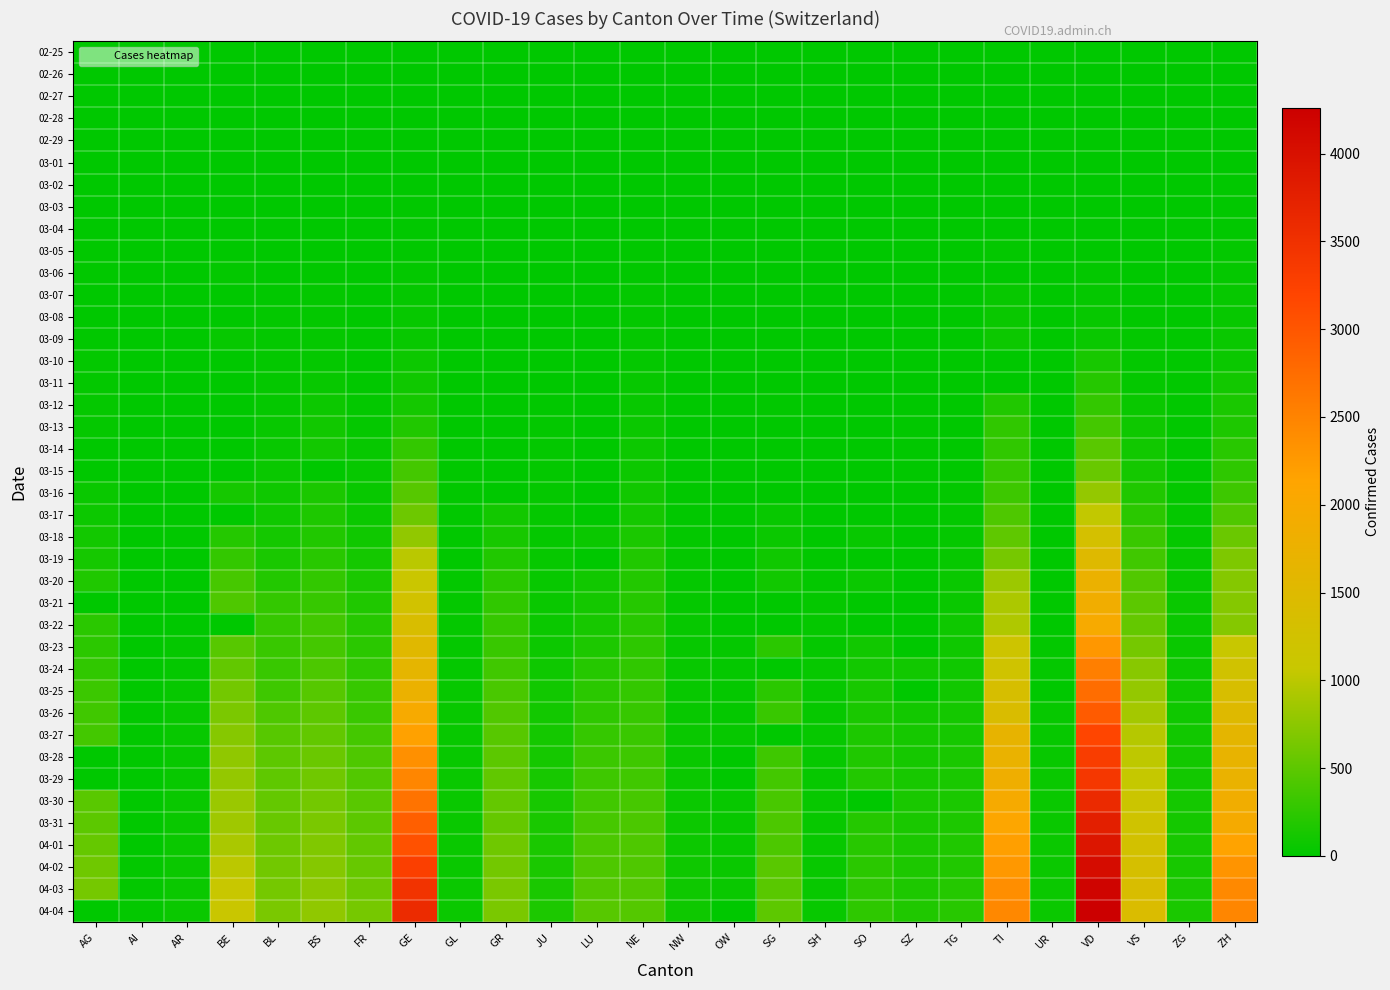

Which label corresponds to the smallest value in the chart?

AG